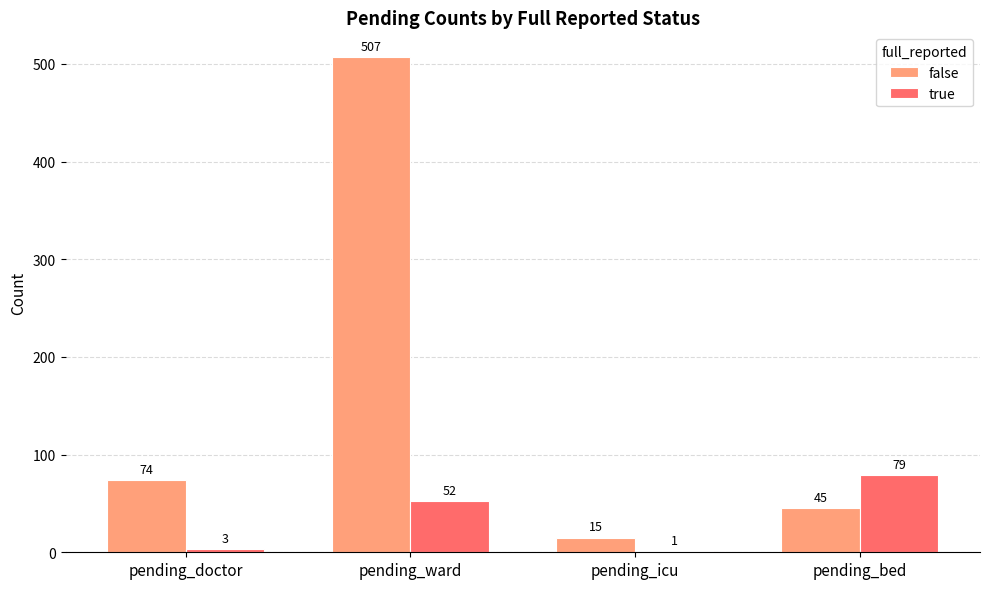

Between pending_ward and pending_bed, which series saw the biggest shift?

false